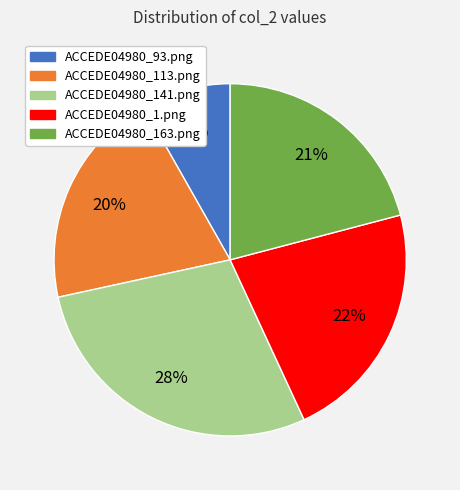

Which category has the smallest portion of the pie?

ACCEDE04980_93.png